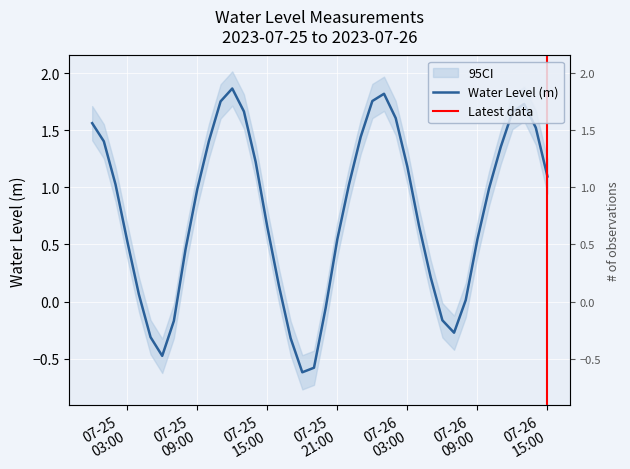

The value at 2023-07-25 10:00:00 is 1.4. True or false?

True